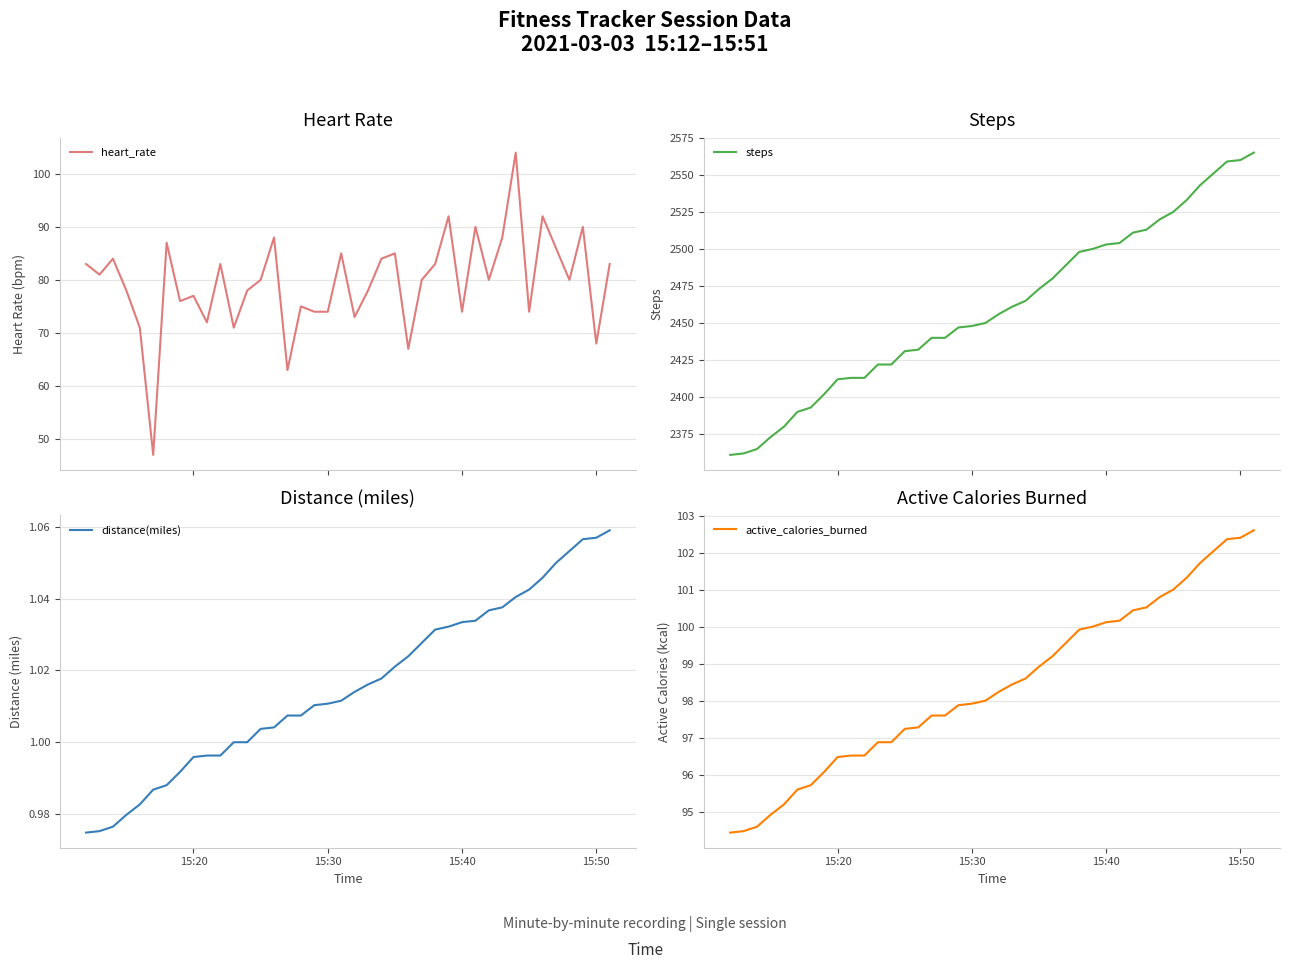

How many values in the heart_rate series exceed 80?

18